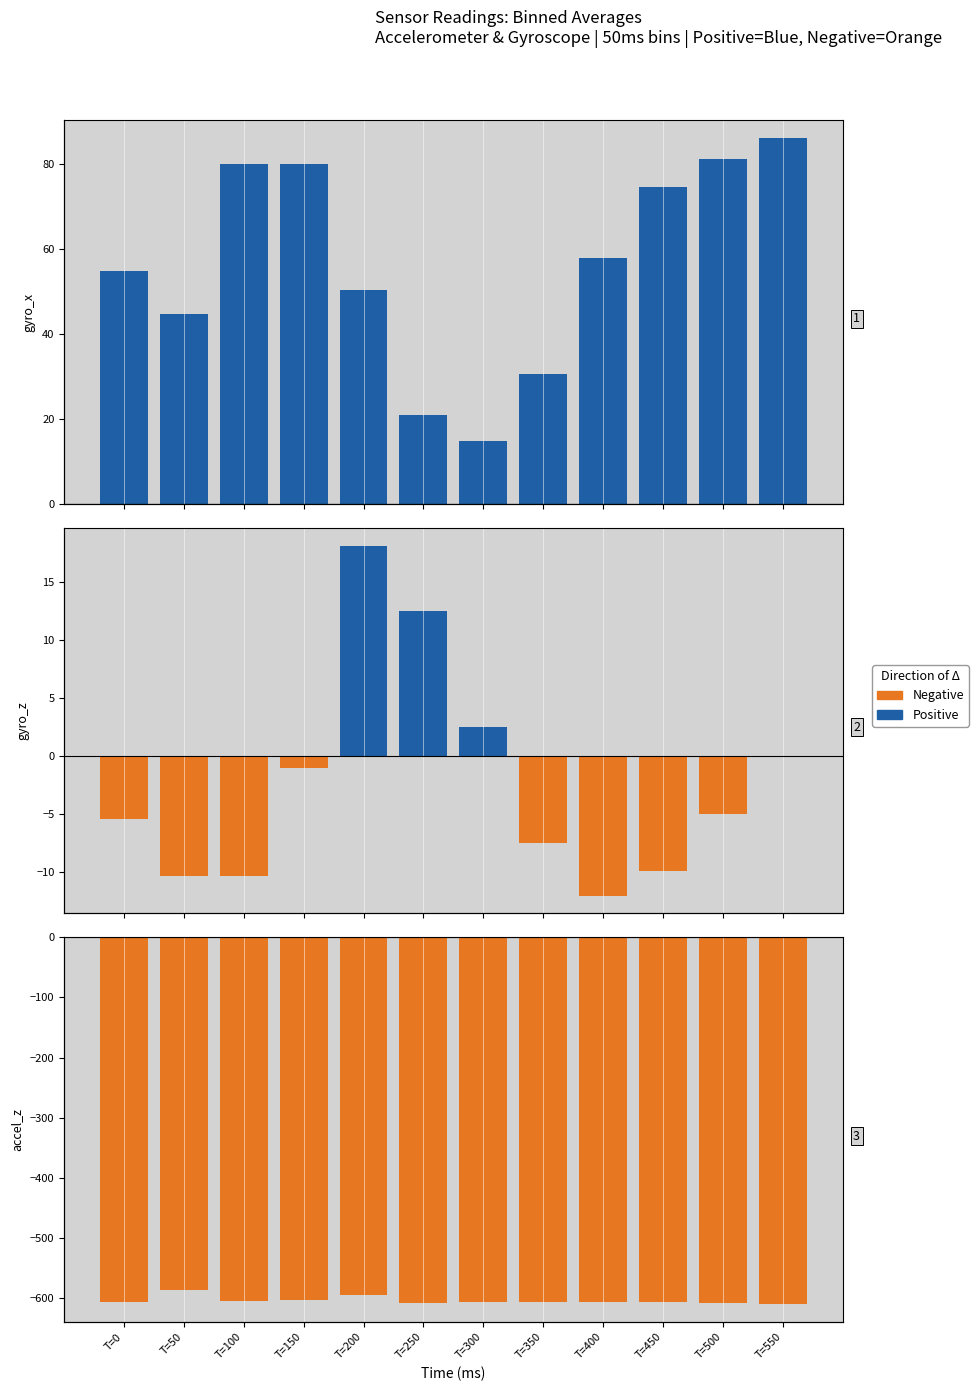

At which category does the chart reach its minimum across all series?

T=550